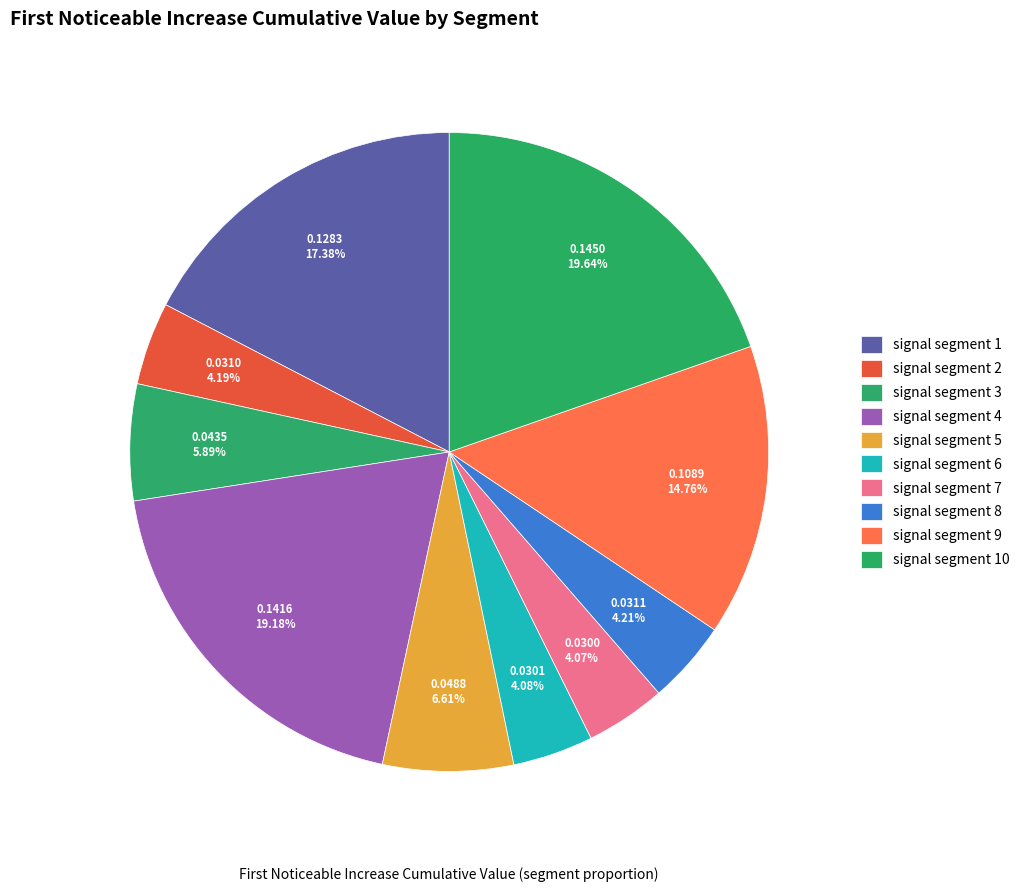

Does signal segment 10 account for over 50% of the chart?

No